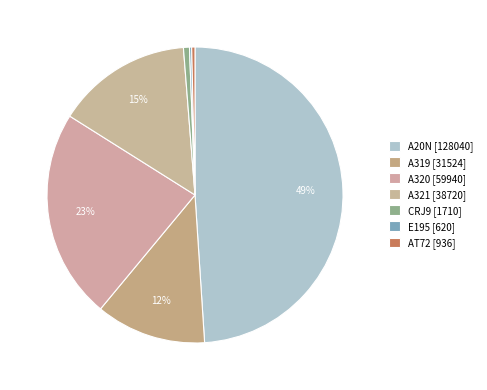

Is it true that A320 is 16% of the pie?

False